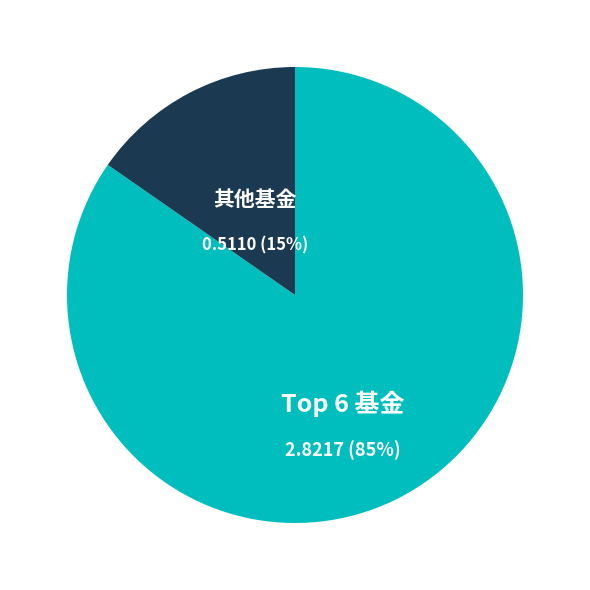

Count the number of slices in the pie.

2